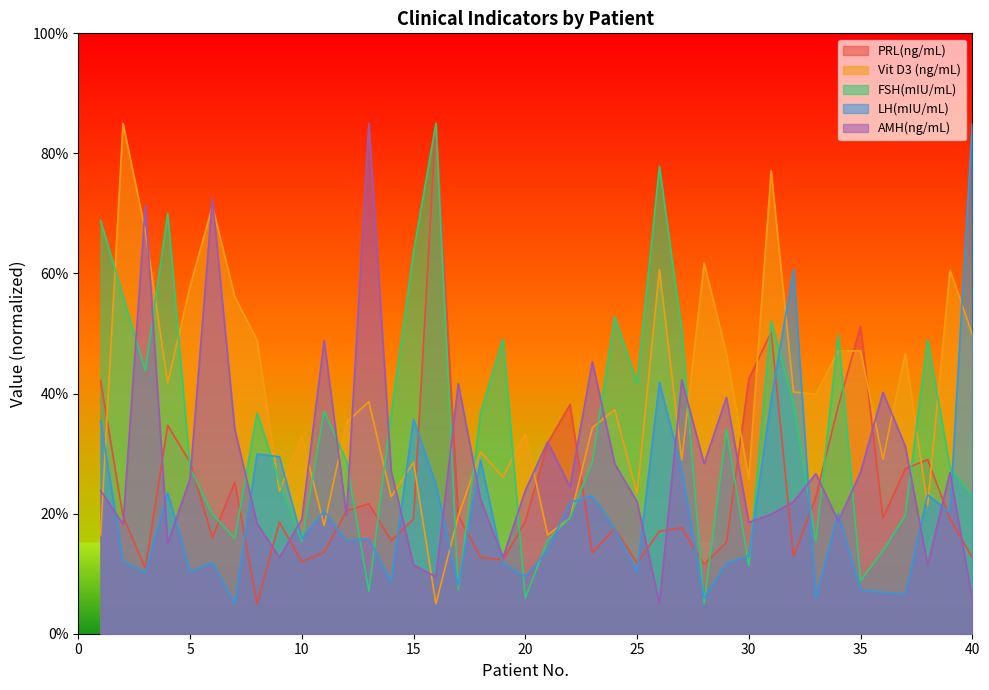

Which series has the widest spread of values?

PRL(ng/mL)